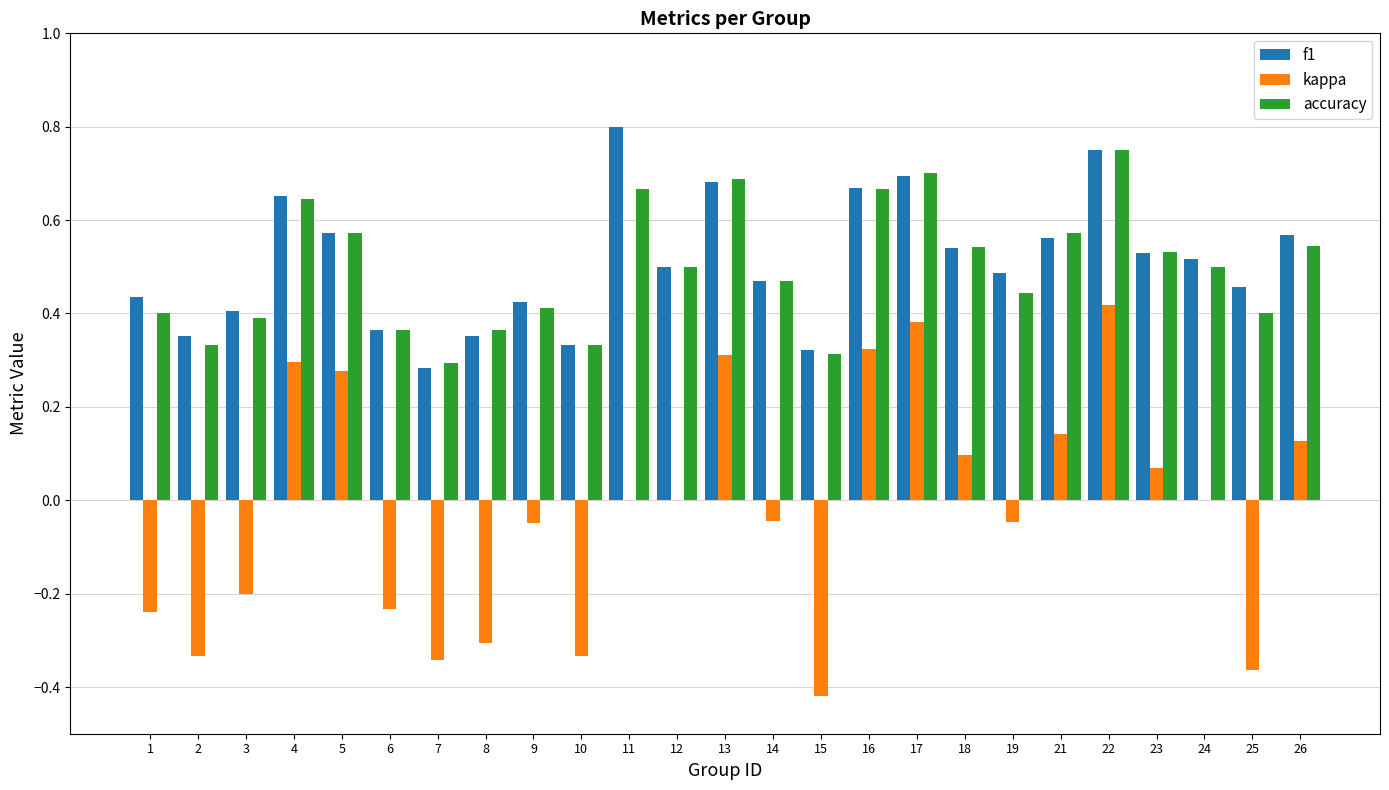

Between 21 and 22, which series saw the biggest shift?

kappa